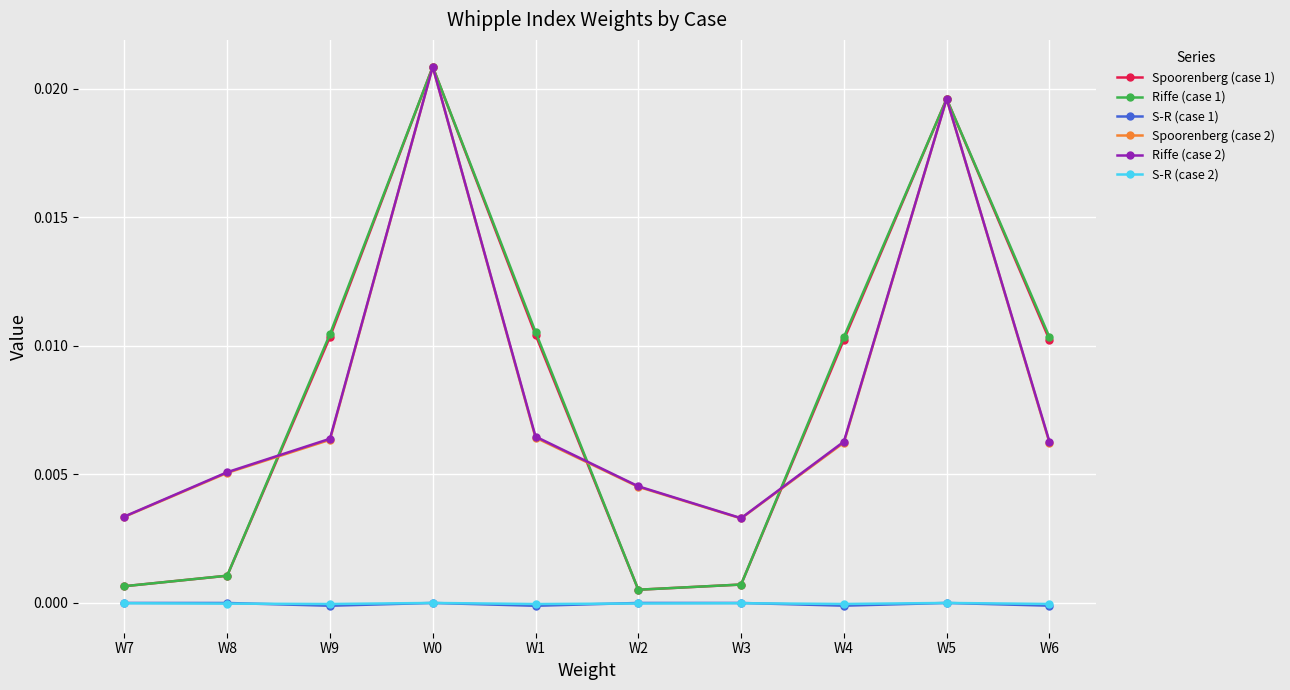

What is the label of the 5th point from the left?

W1